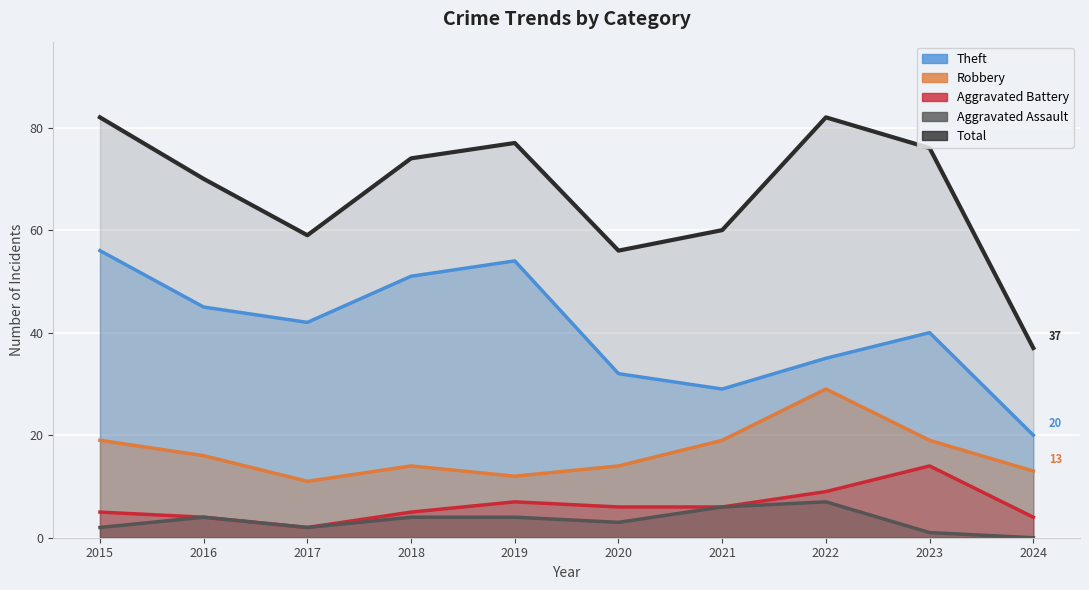

Which series has the largest total across all categories?

Total